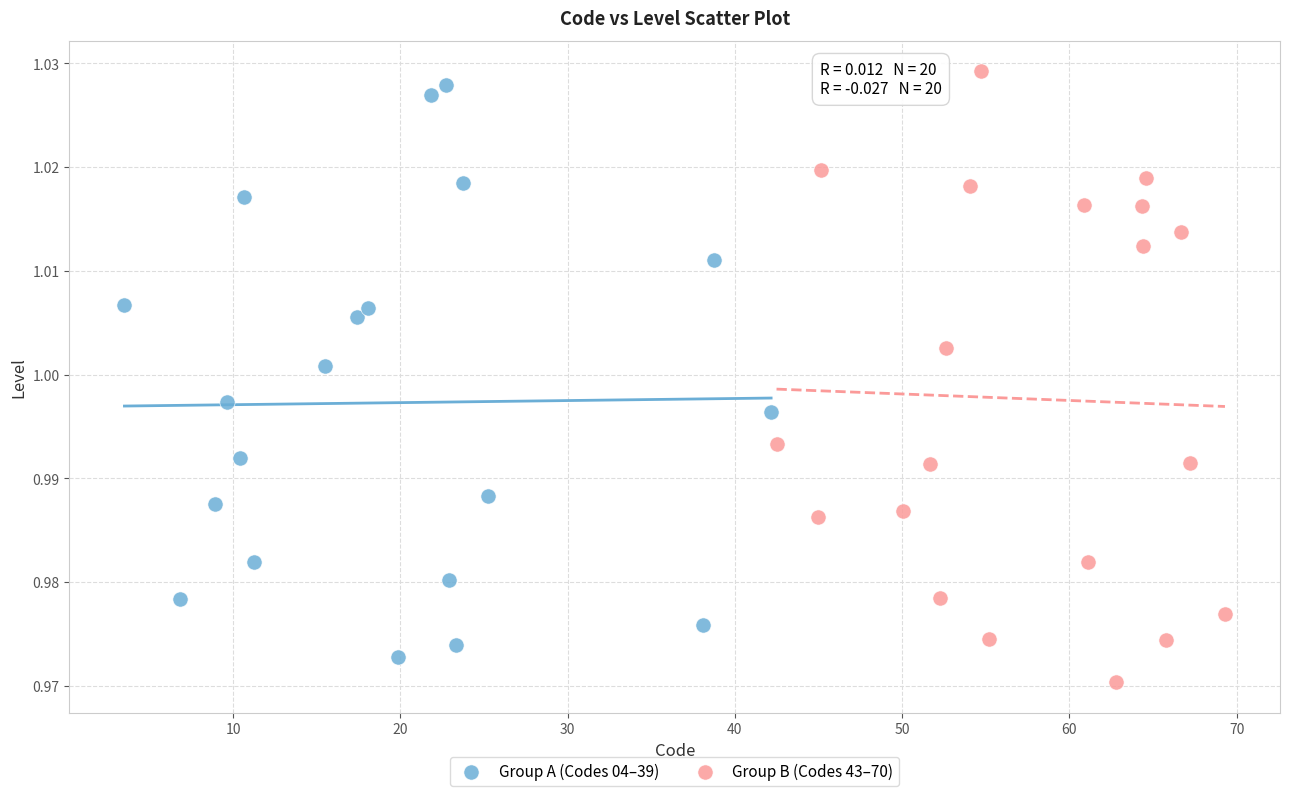

What are all the series names shown in the legend?

Group A (Codes 04–39), Group B (Codes 43–70)